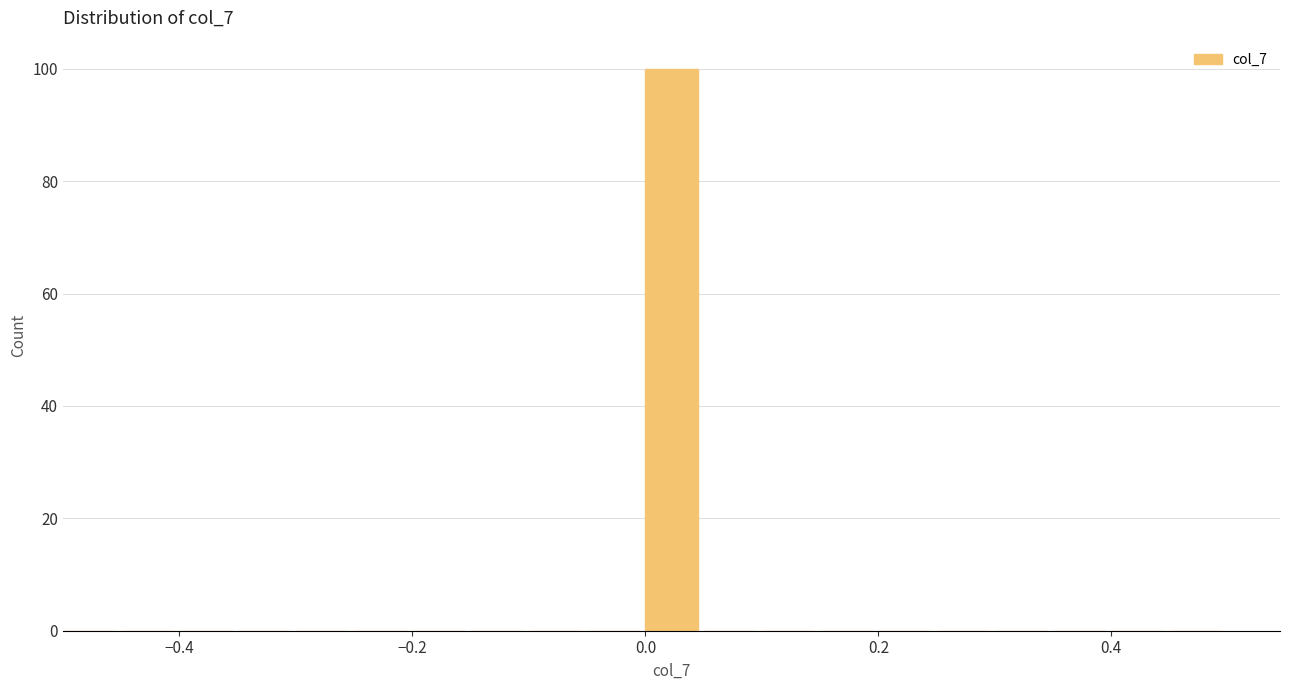

Read against the x-axis, roughly where is the centre of the tallest bar?

0.02